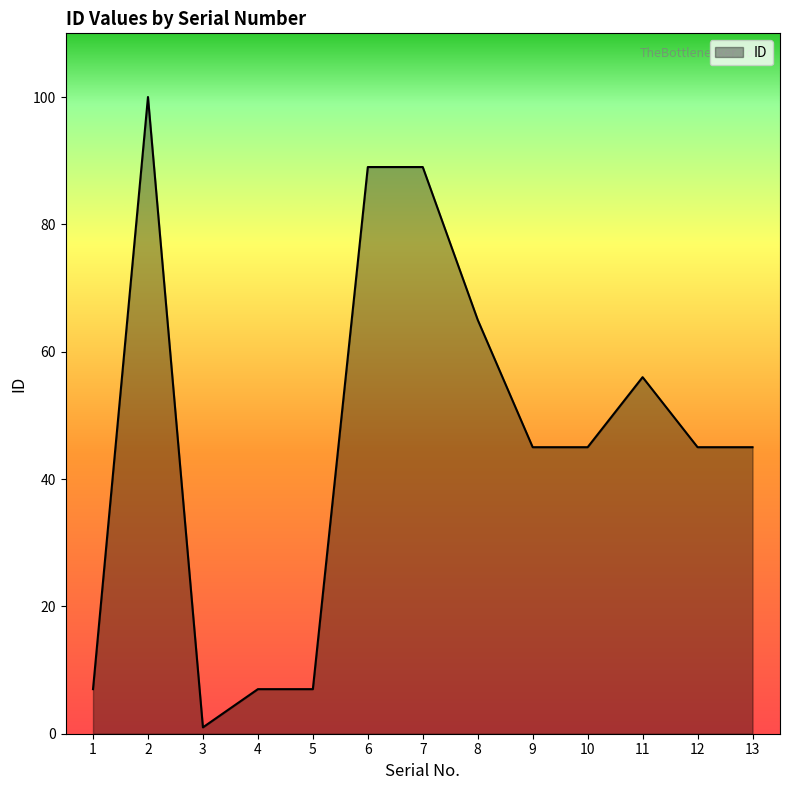

How many lines are shown in the chart?

1